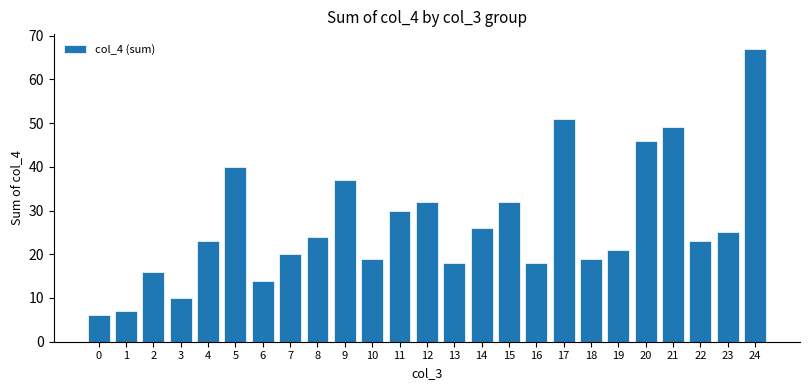

Where is the data nearest to the value 36?

9